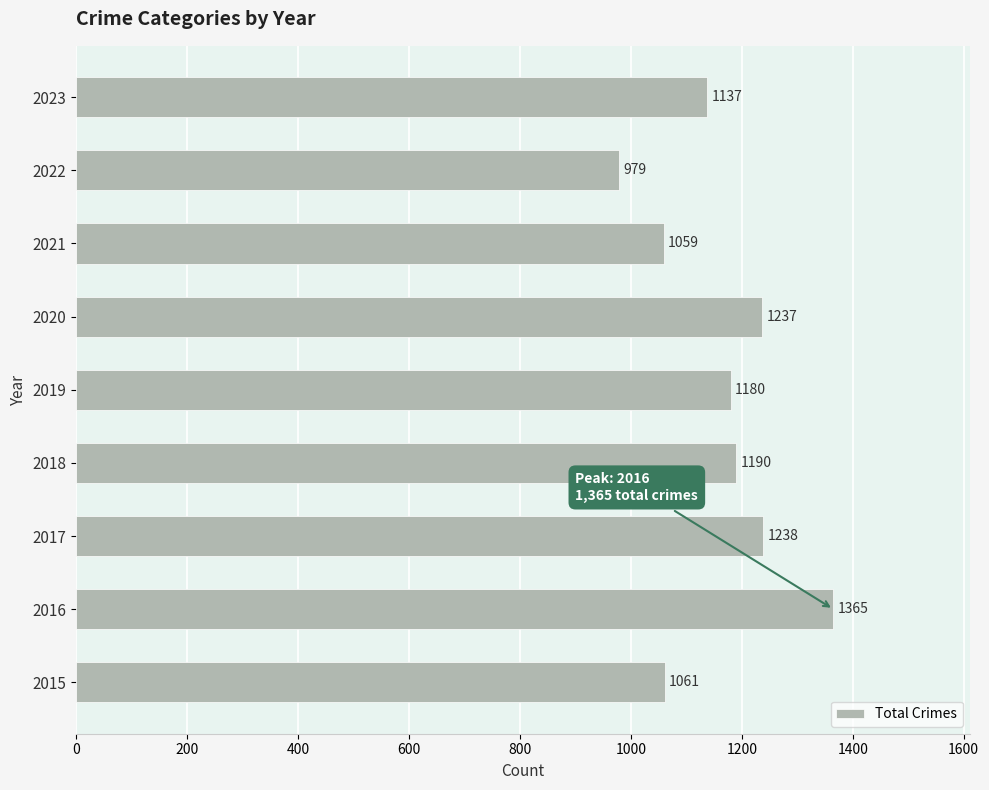

Which has a higher value, 2017 or 2016?

2016